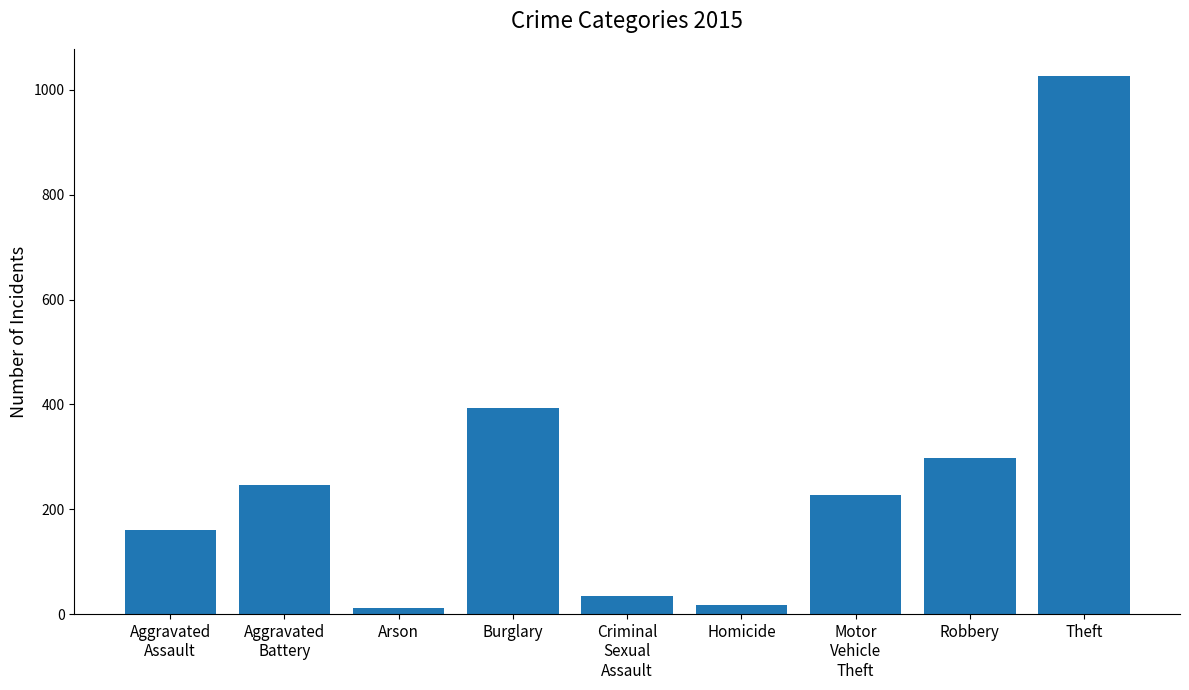

What is the smallest value displayed?

11